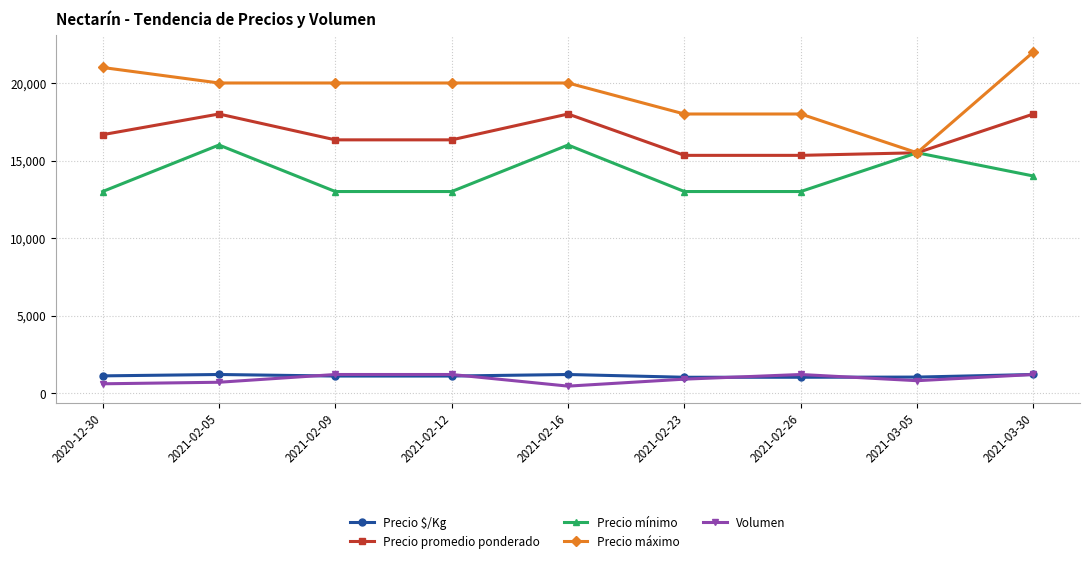

Is the value of Precio máximo at 2020-12-30 greater than the value of Volumen at 2021-02-09?

Yes